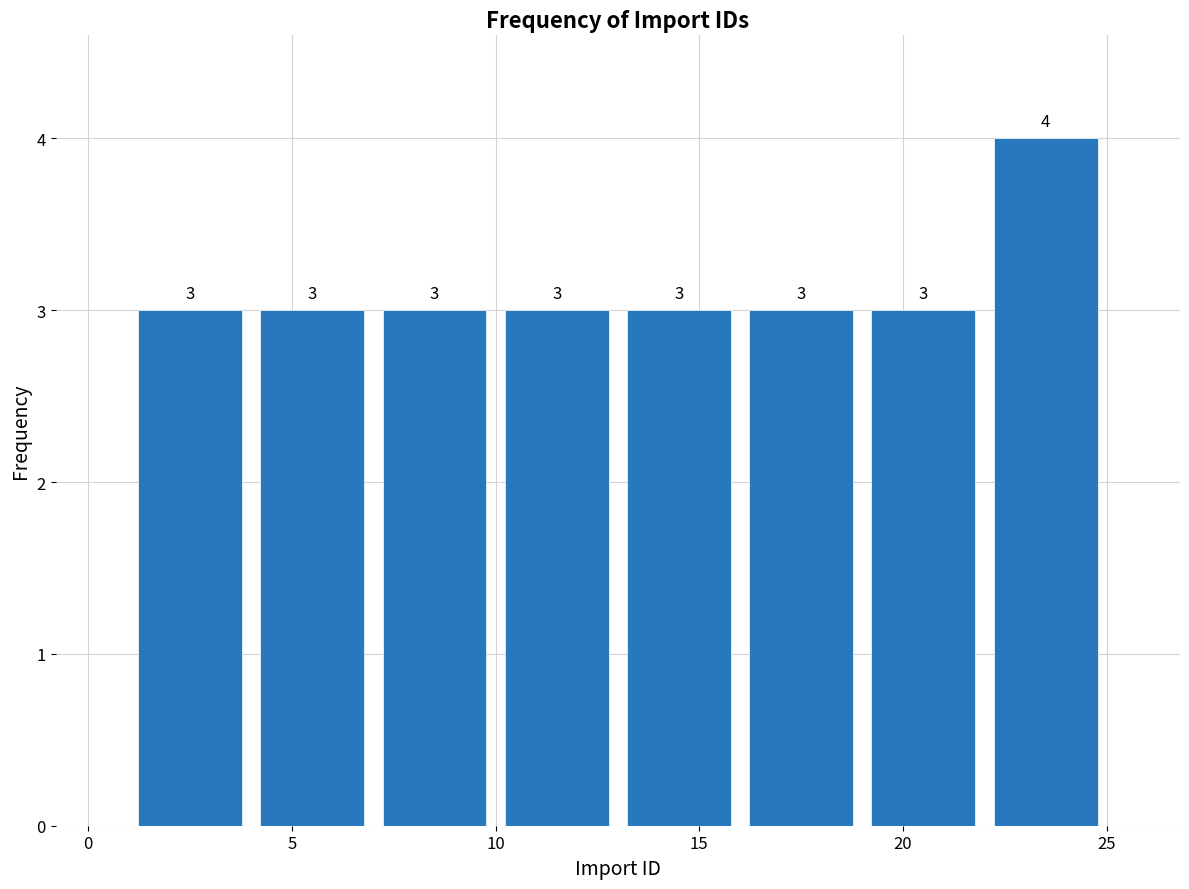

Which range on the x-axis has the tallest bar?

22 to 25